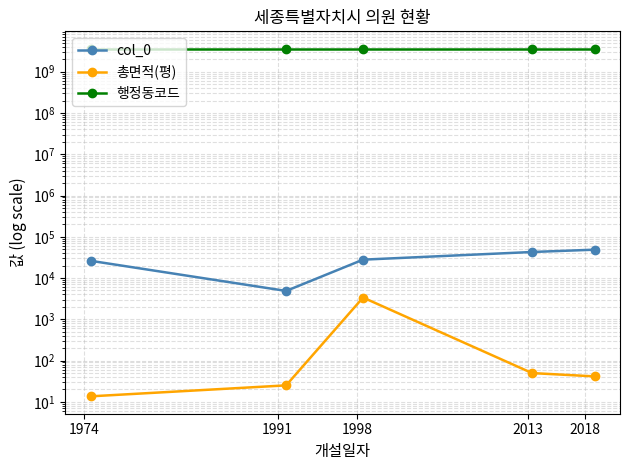

Rank the categories by col_0 value from lowest to highest.

1991, 1974, 1998, 2013, 2018